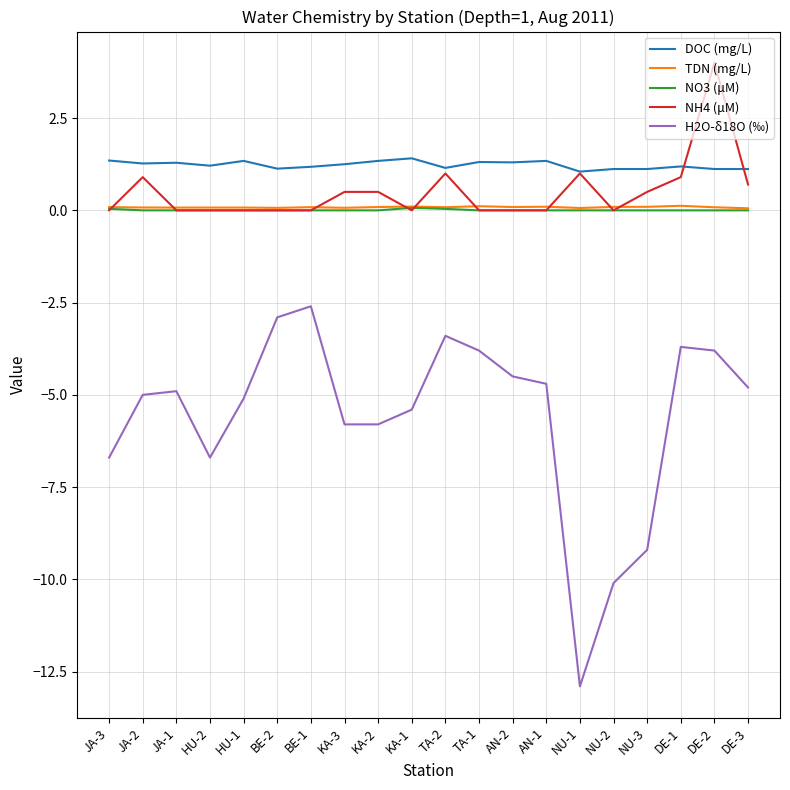

The H2O-δ18O (‰) series shows -8.4 at KA-1. True or false?

False